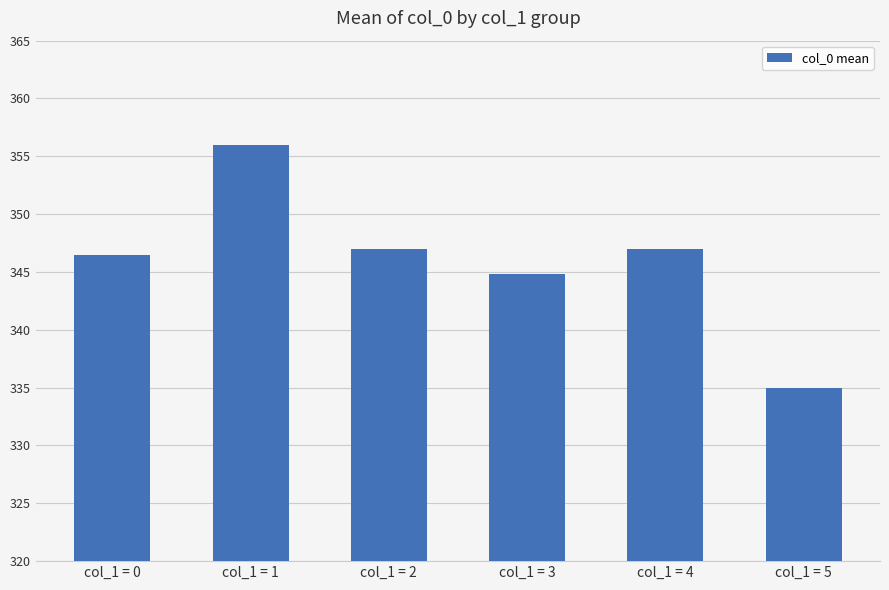

Between col_1 = 2 and col_1 = 1, which is larger?

col_1 = 1